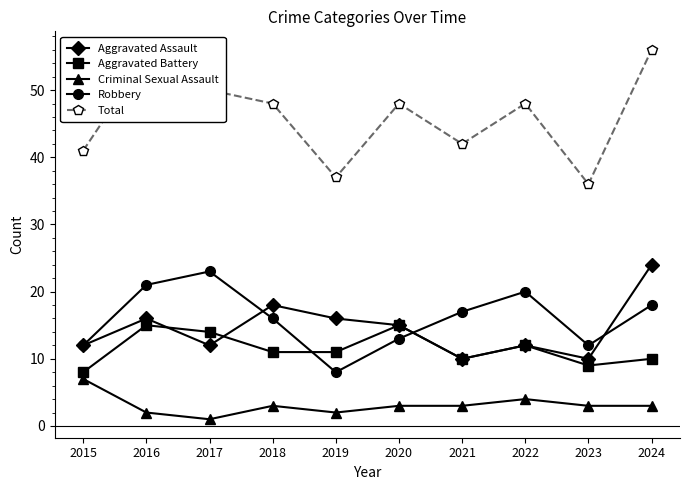

True or false: Aggravated Battery has a value of 14 at 2017.

True